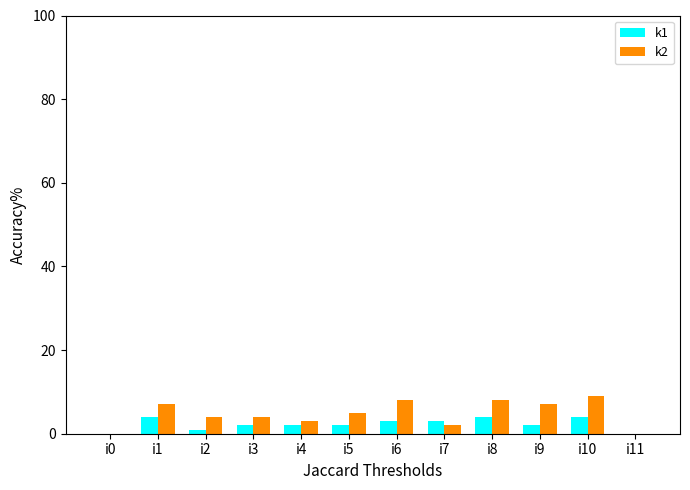

Is the value of k1 at i0 greater than the value of k2 at i4?

No